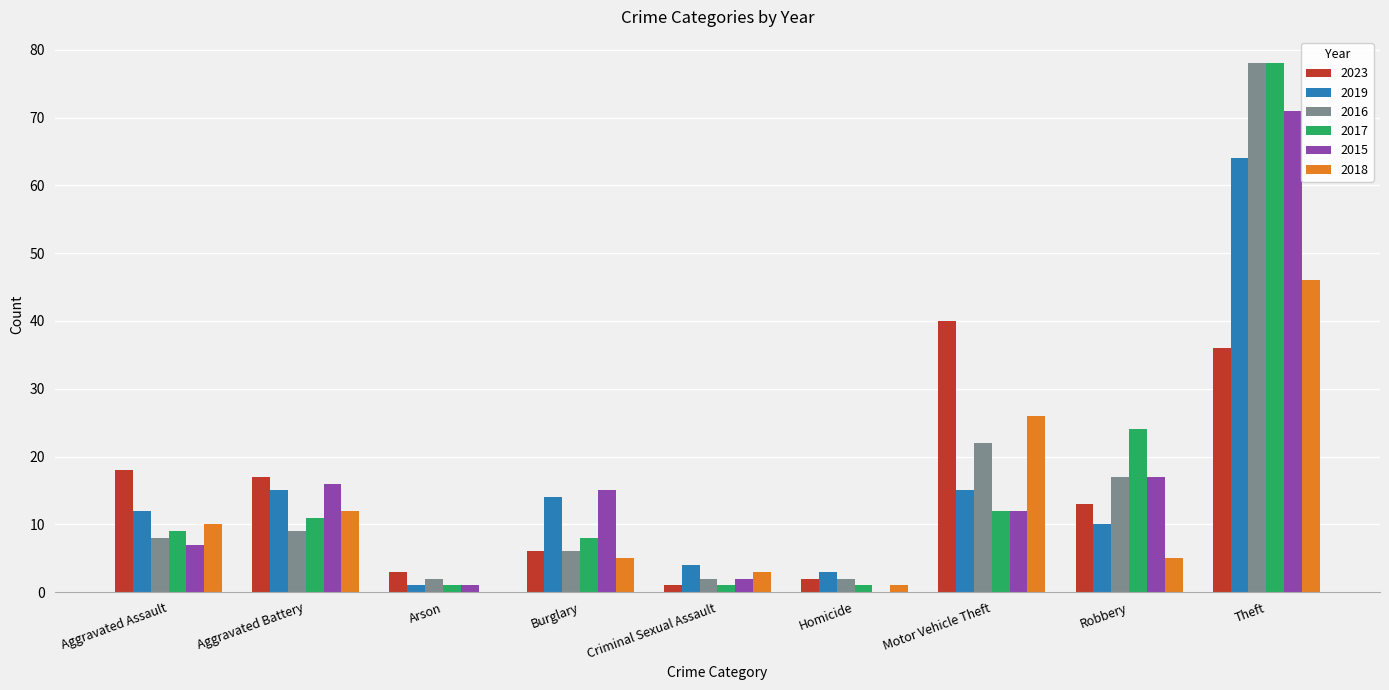

What are all the series names shown in the legend?

2023, 2019, 2016, 2017, 2015, 2018